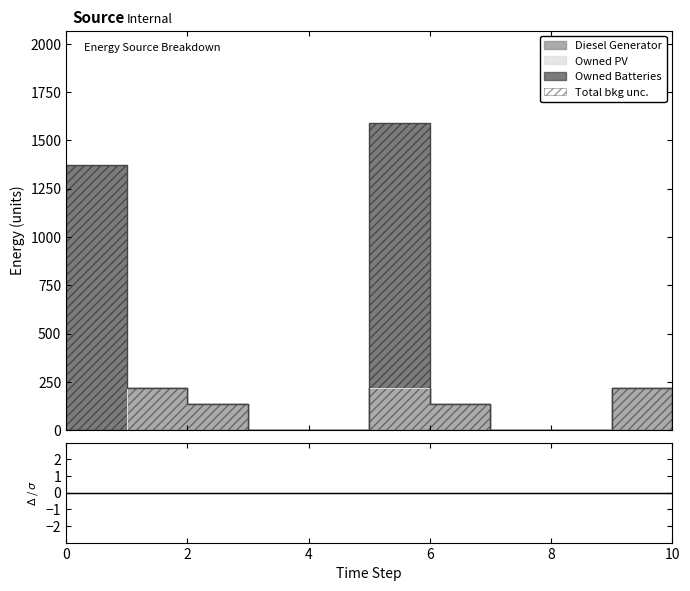

Which series has the largest total across all categories?

Owned Batteries